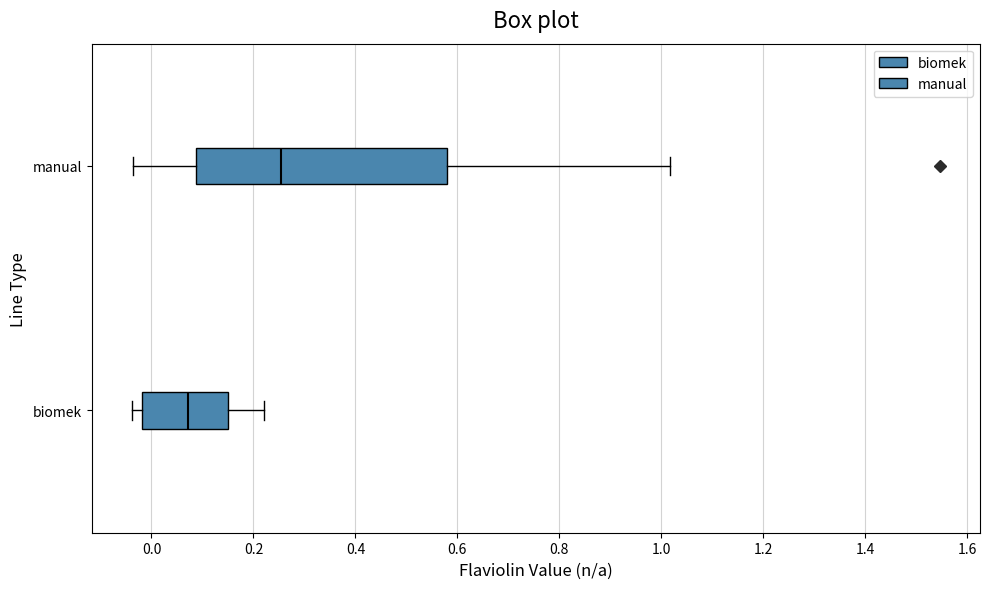

Reading bottom to top, read every box against the x-axis: the position of its median line, the range the box covers, and the ends of its whiskers. The values are not printed on the chart, so give them approximately, as read against the axis.

biomek: median 0.08, box -0.02 to 0.16, whiskers -0.04 to 0.22
manual: median 0.26, box 0.08 to 0.58, whiskers -0.04 to 1.02